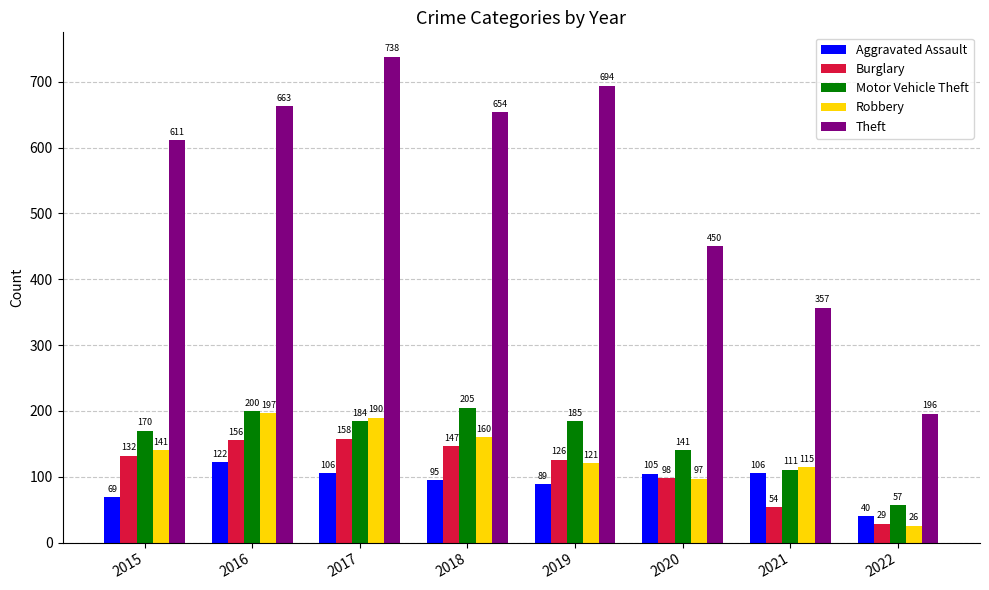

Which series has the widest spread of values?

Theft